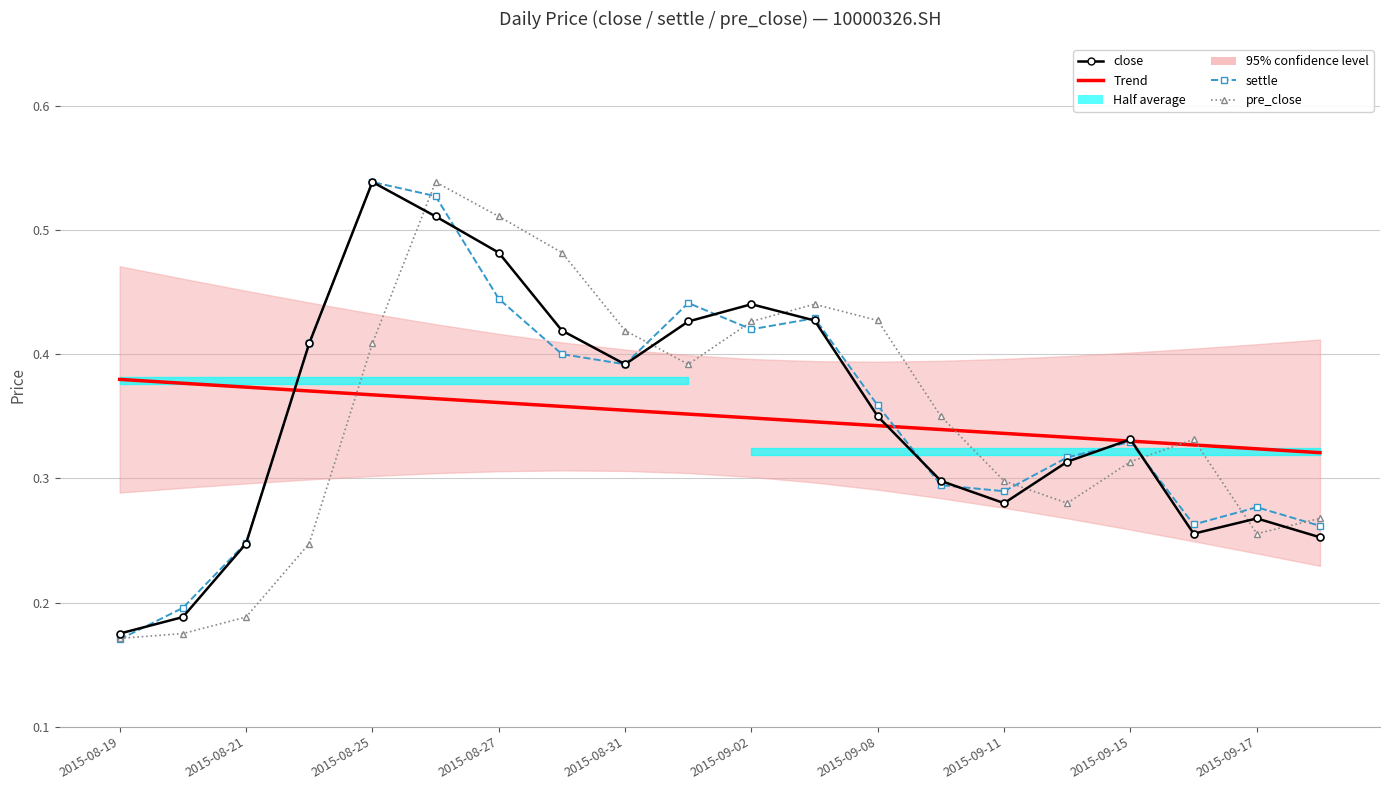

List the labels in order of Trend value, smallest first.

19, 18, 17, 16, 15, 14, 13, 12, 11, 10, 2015-09-17, 2015-09-15, 2015-09-11, 2015-09-08, 2015-09-02, 2015-08-31, 2015-08-27, 2015-08-25, 2015-08-21, 2015-08-19